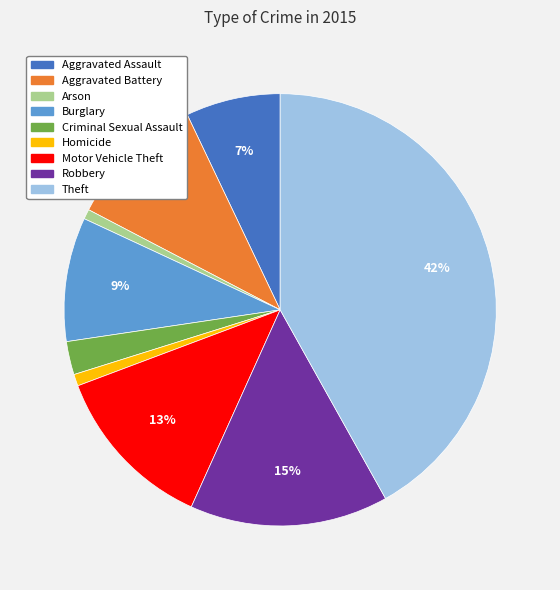

To the nearest percent, what is the average slice percentage?

11%